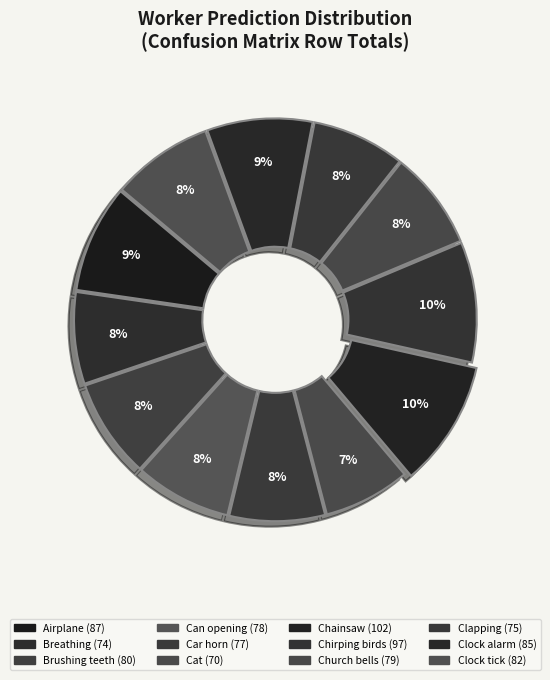

To the nearest percent, what is the average slice percentage?

8%